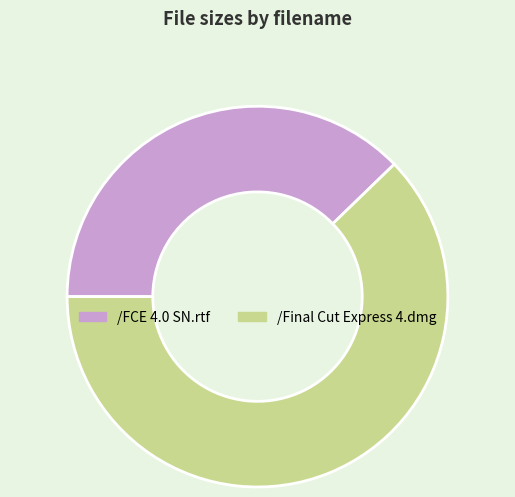

True or false: /Final Cut Express 4.dmg accounts for 70% of the total.

False